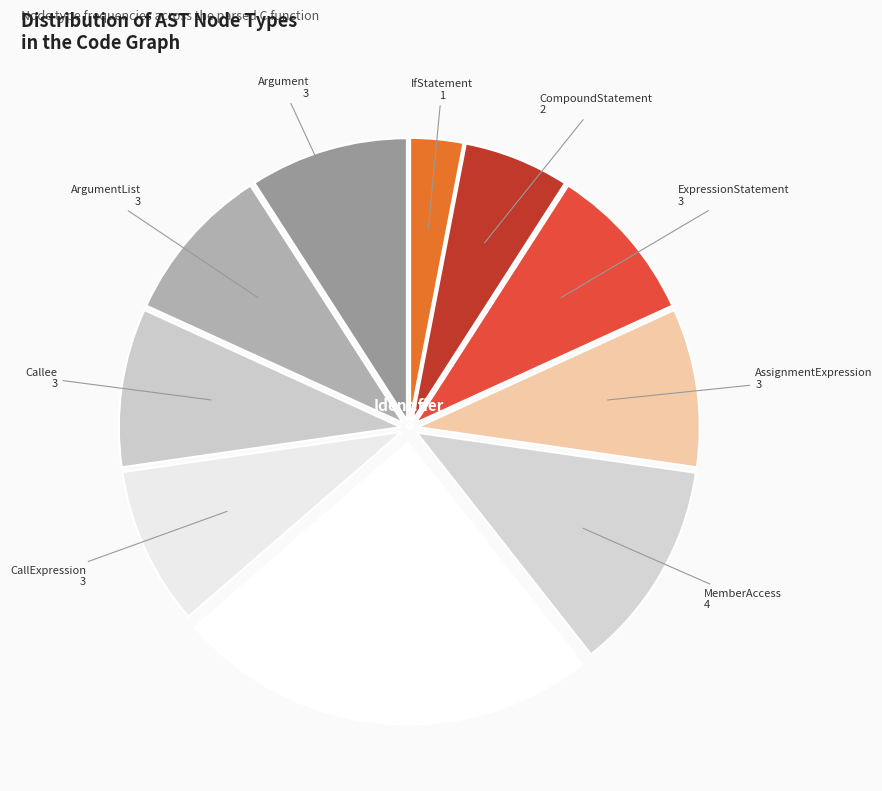

How many segments does this pie chart have?

10